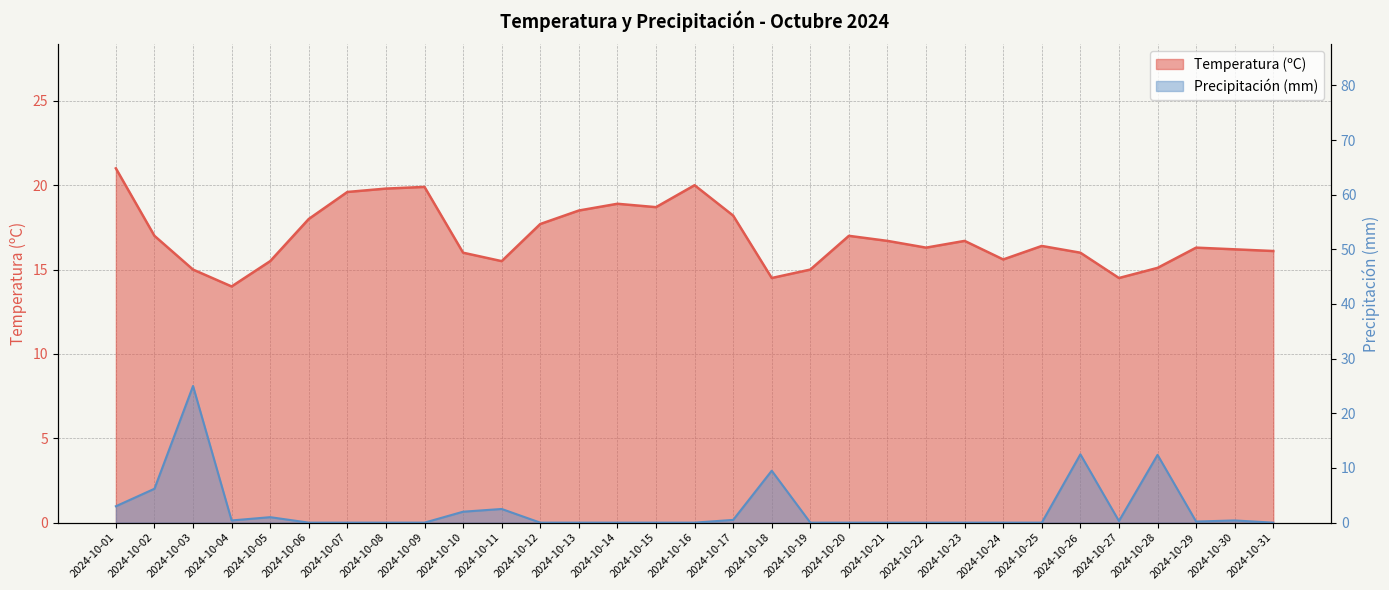

How many lines are shown in the chart?

2